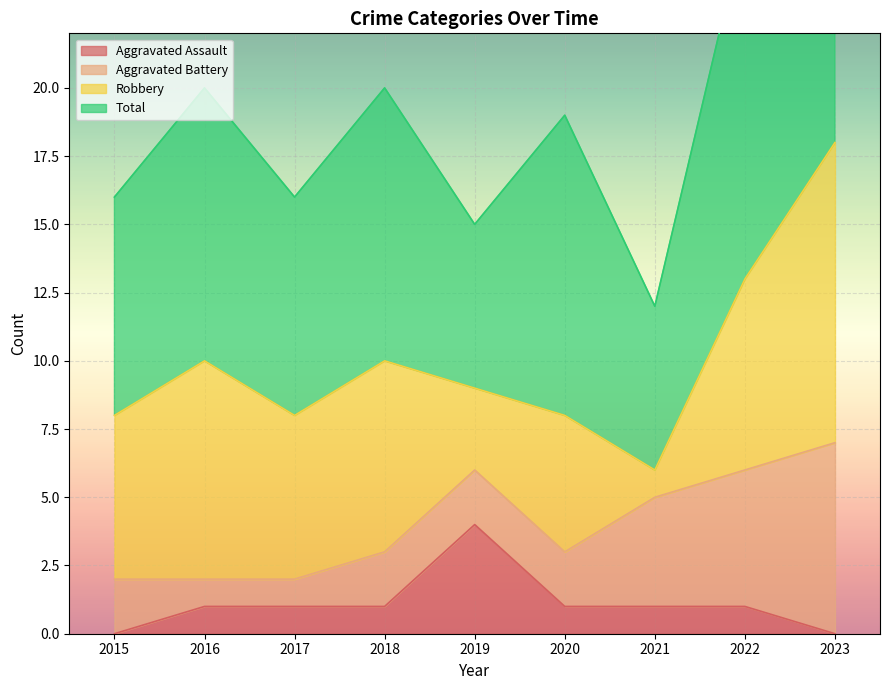

What is the sum of all Aggravated Assault values?

10